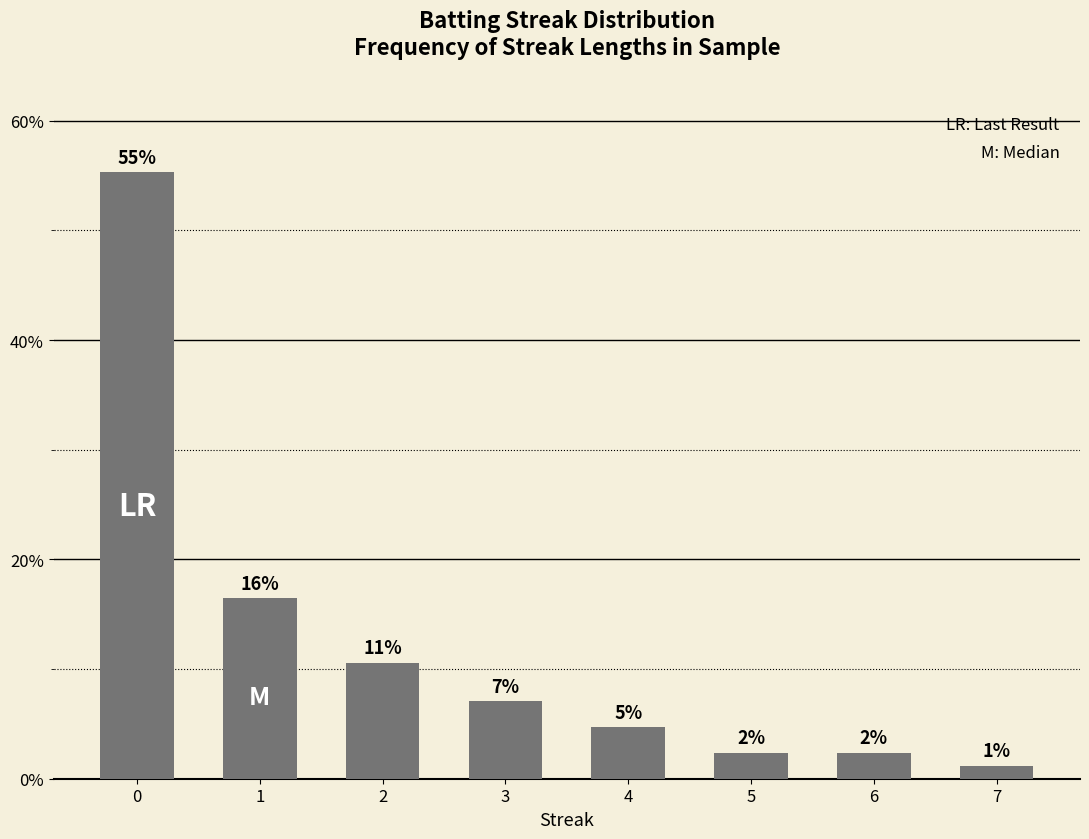

What is the value of the 8th bar from the left?

1.2